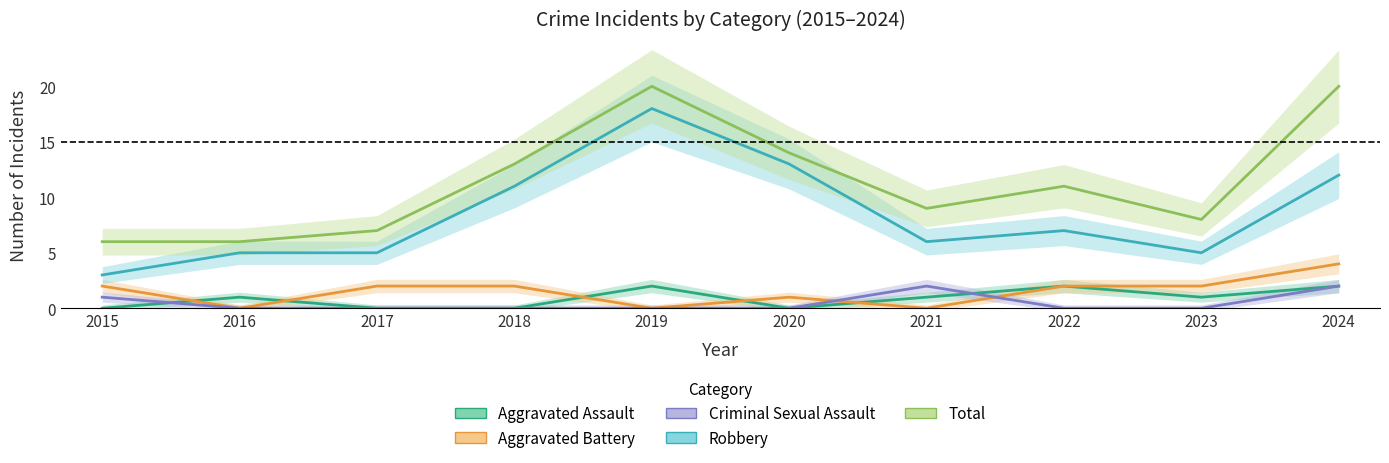

True or false: Total and Criminal Sexual Assault cross at least once.

False